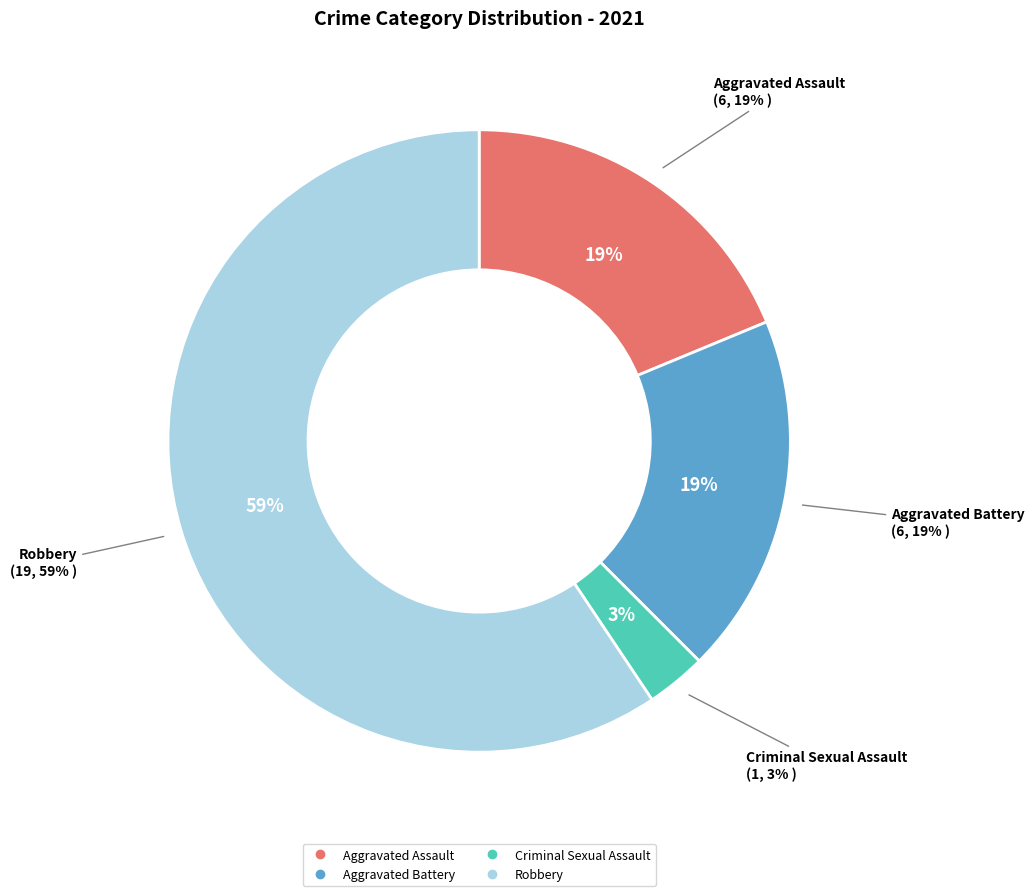

To the nearest percent, what percentage of the pie is Criminal Sexual Assault?

3%